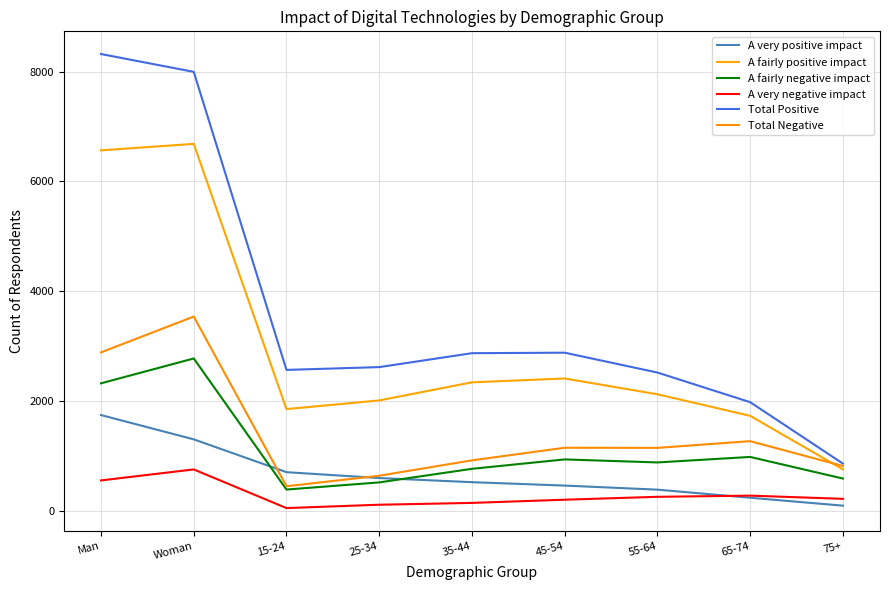

Is this an area chart (filled region under the line)?

No